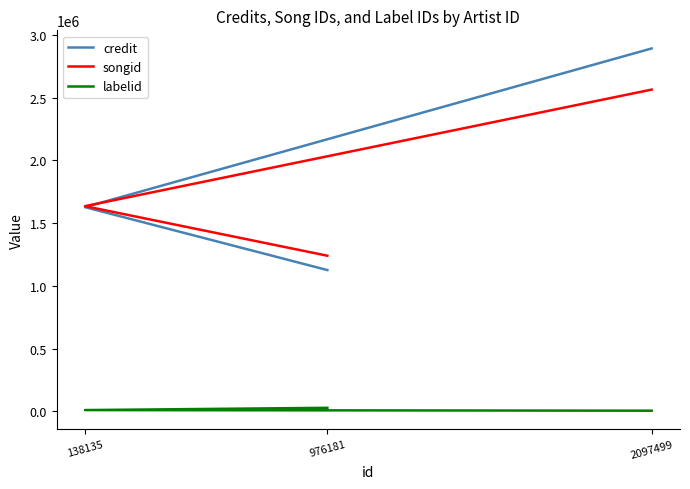

At how many categories does at least one series exceed 2110087?

1